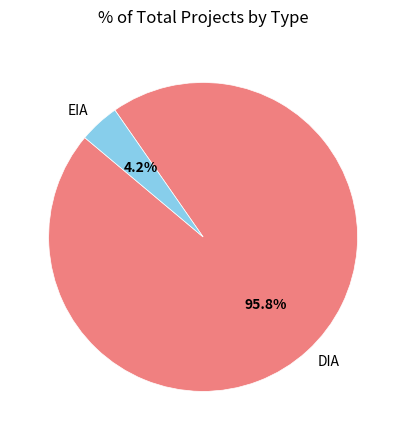

How many segments does this pie chart have?

2